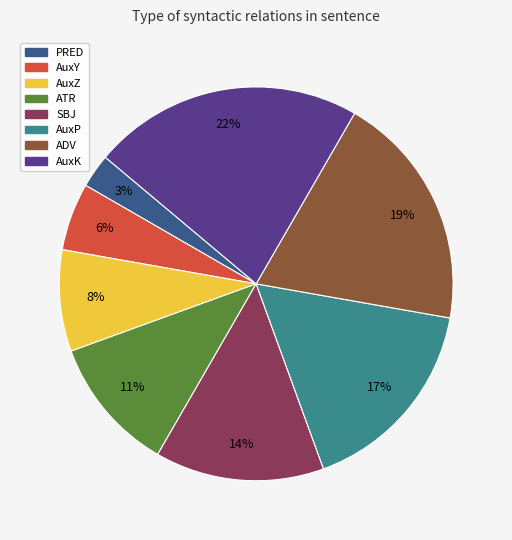

Do AuxY and AuxP together represent more than half of the pie?

No